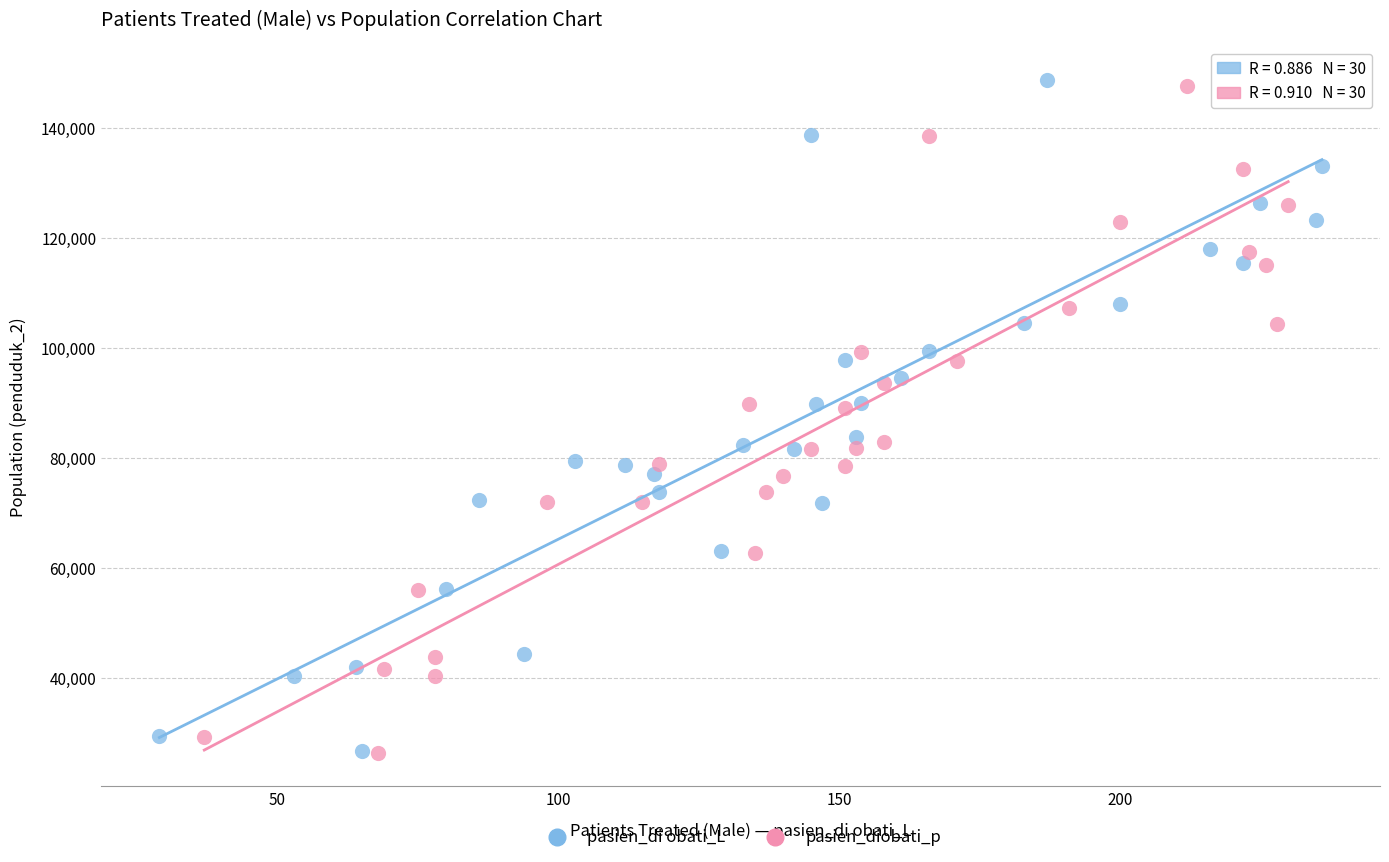

Which series has the widest spread of Y values?

pasien_di obati_L